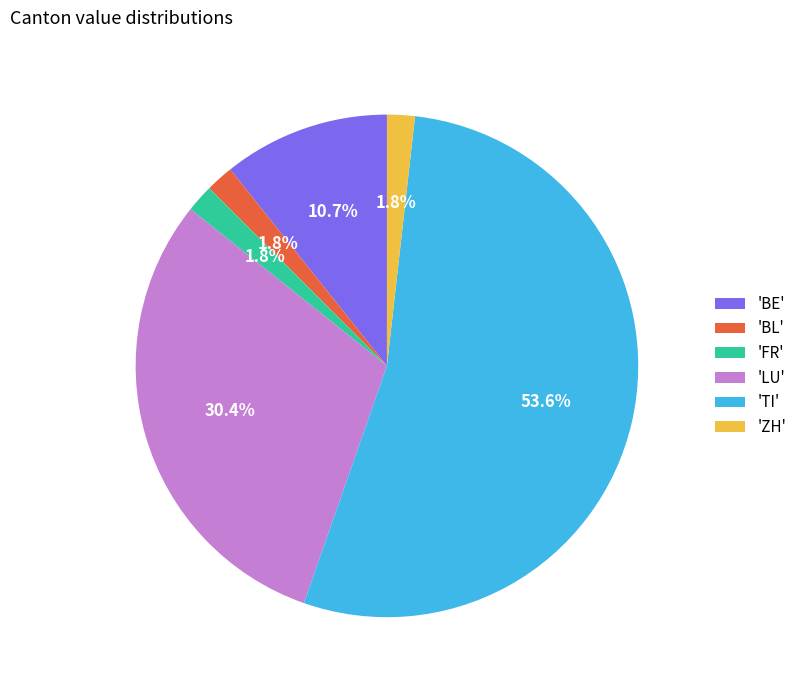

Does 'LU' account for over 50% of the chart?

No